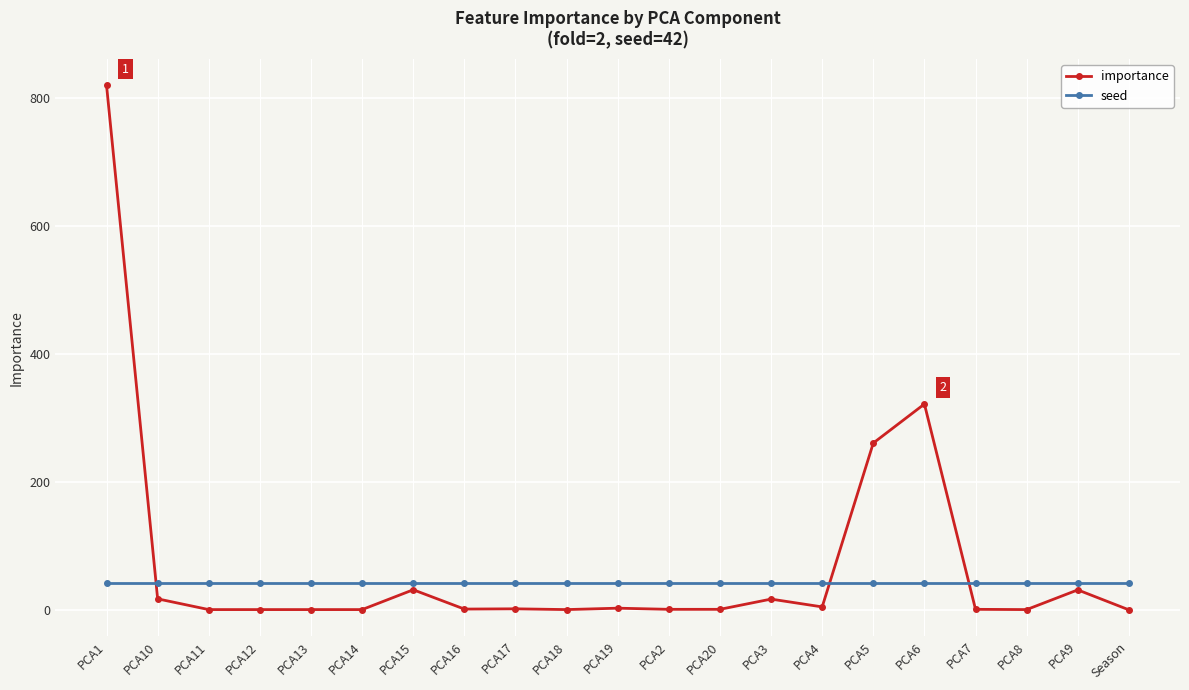

Which series has the largest range (max minus min)?

importance